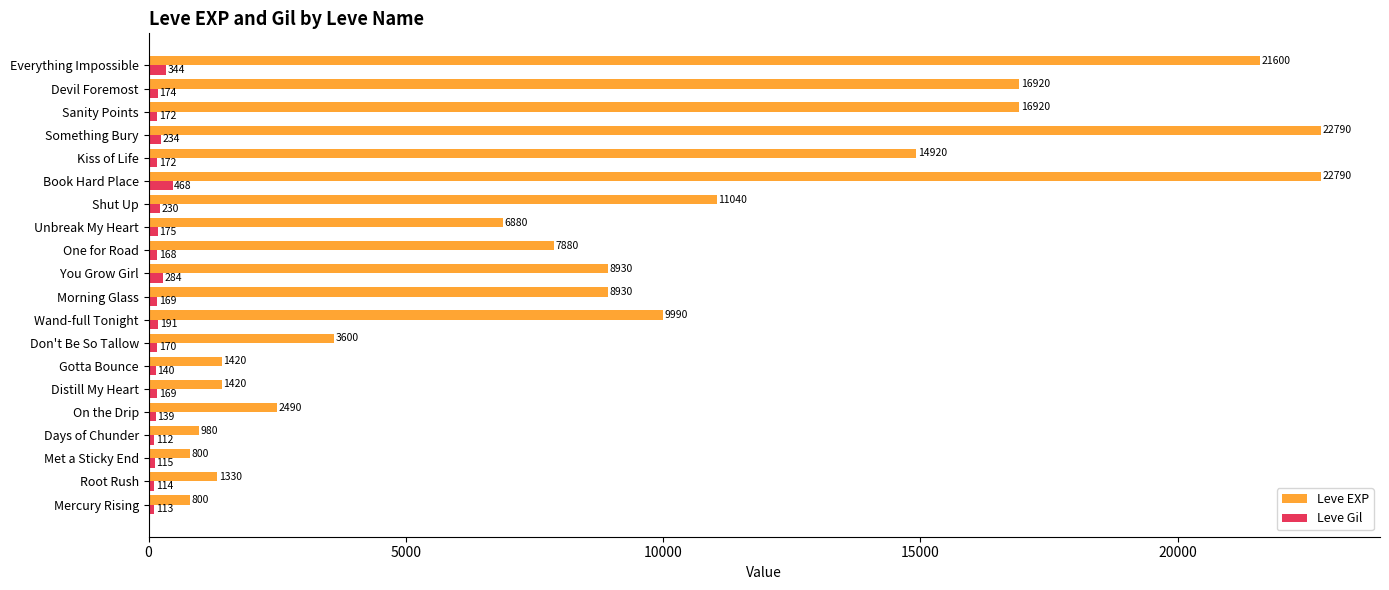

What is the difference between the maximum and minimum values in the Leve Gil series?

356